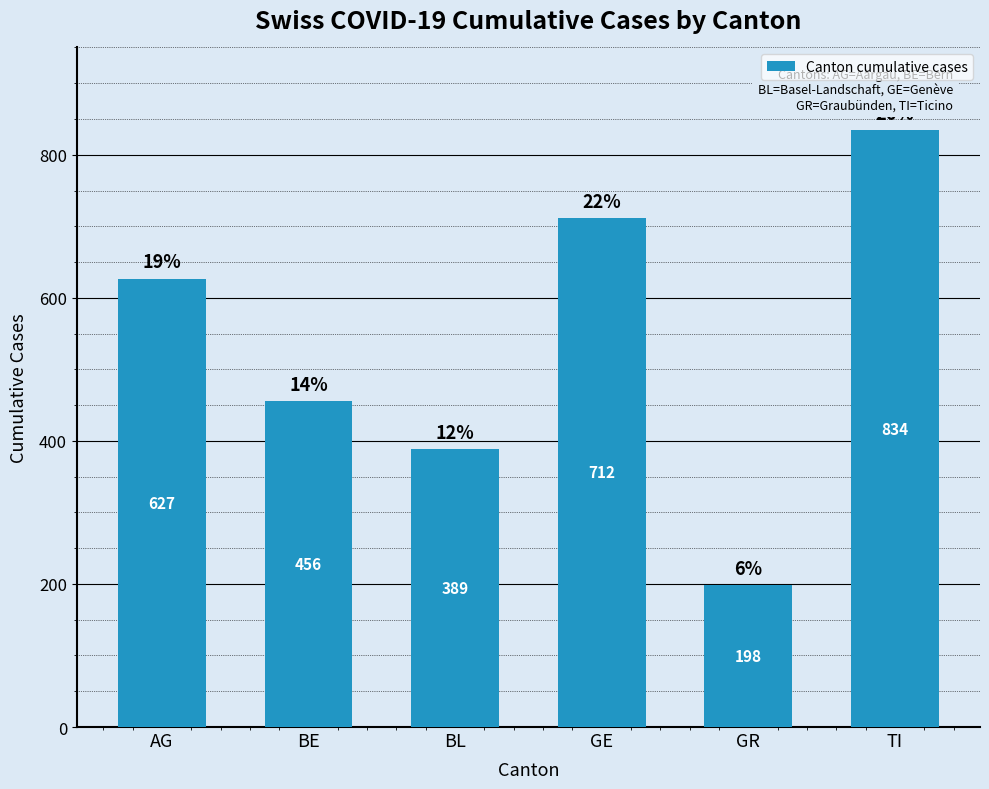

Count the number of categories in the chart.

6